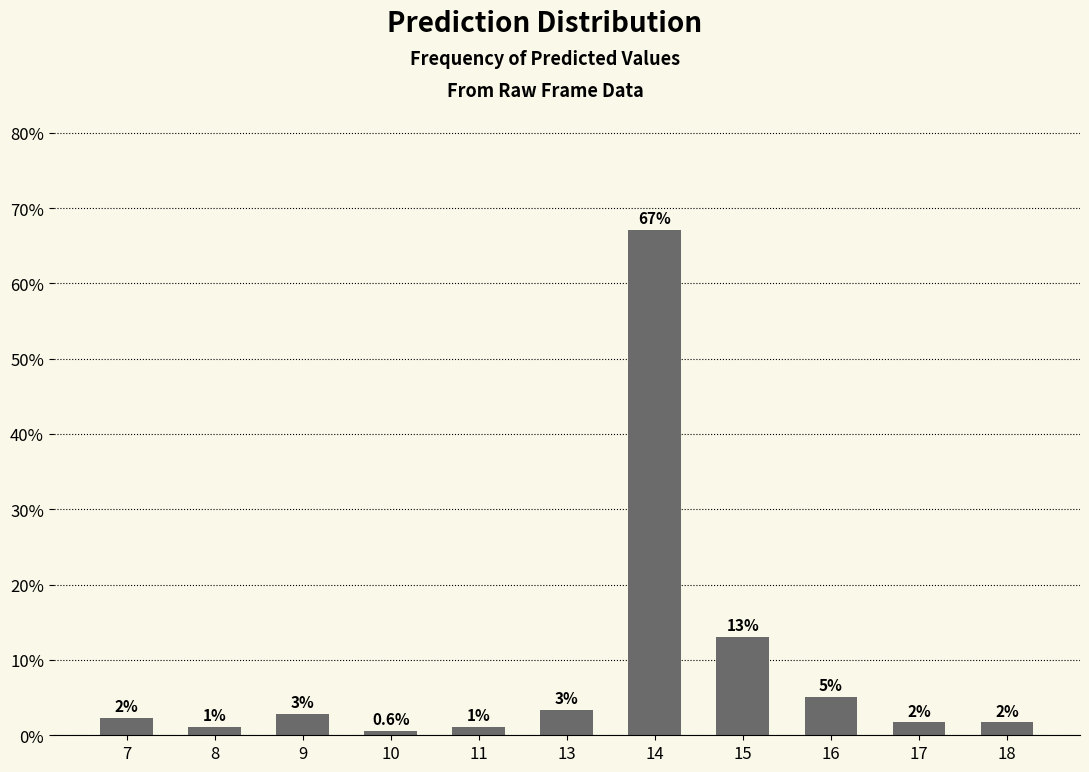

What is the sum of the values at 16 and 18?

6.8